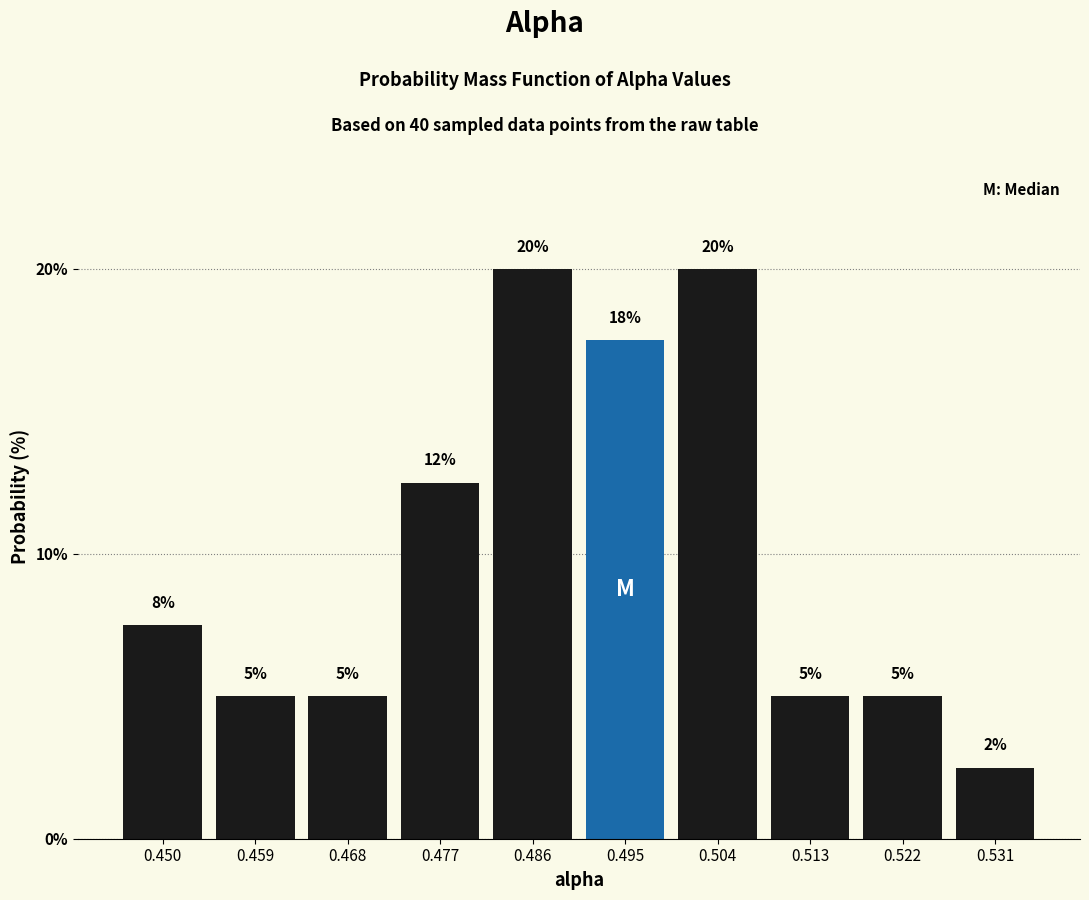

What is the value of the 6th bar from the left?

17.5